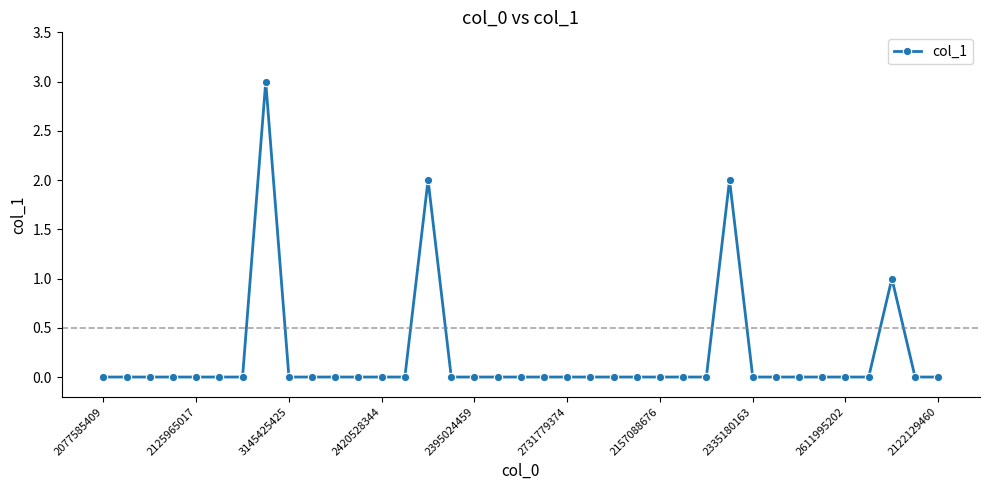

What is the greatest value displayed?

3